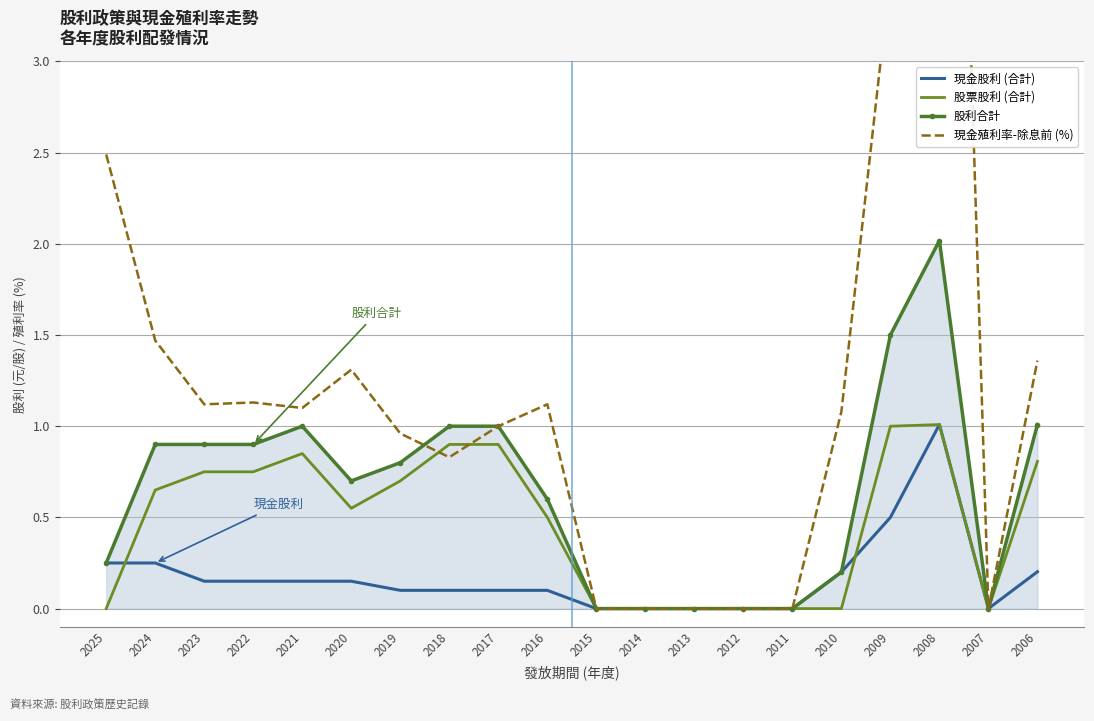

How many intersections are there between 現金殖利率-除息前 (%) and 股票股利 (合計)?

2